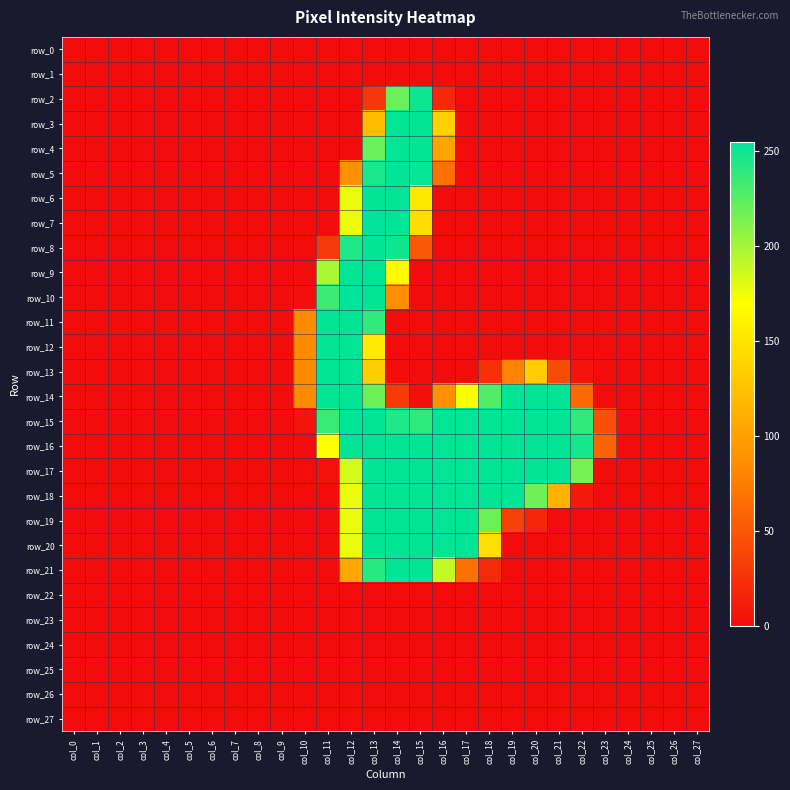

Reading right to left, transcribe all the data shown in this chart.

row_0: 0	0	0	0	0	0	0	0	0	0	0	0	0	0	0	0	0	0	0	0	0	0	0	0	0	0	0	0
row_1: 0	0	0	0	0	0	0	0	0	0	0	0	0	0	0	0	0	0	0	0	0	0	0	0	0	0	0	0
row_2: 0	0	0	0	0	0	0	0	0	0	0	19	251	220	29	0	0	0	0	0	0	0	0	0	0	0	0	0
row_3: 0	0	0	0	0	0	0	0	0	0	0	136	254	254	121	0	0	0	0	0	0	0	0	0	0	0	0	0
row_4: 0	0	0	0	0	0	0	0	0	0	0	103	254	254	220	0	0	0	0	0	0	0	0	0	0	0	0	0
row_5: 0	0	0	0	0	0	0	0	0	0	0	67	253	254	247	89	0	0	0	0	0	0	0	0	0	0	0	0
row_6: 0	0	0	0	0	0	0	0	0	0	0	0	153	254	254	177	0	0	0	0	0	0	0	0	0	0	0	0
row_7: 0	0	0	0	0	0	0	0	0	0	0	0	145	254	255	177	0	0	0	0	0	0	0	0	0	0	0	0
row_8: 0	0	0	0	0	0	0	0	0	0	0	0	51	251	254	245	30	0	0	0	0	0	0	0	0	0	0	0
row_9: 0	0	0	0	0	0	0	0	0	0	0	0	0	166	254	254	199	0	0	0	0	0	0	0	0	0	0	0
row_10: 0	0	0	0	0	0	0	0	0	0	0	0	0	86	254	255	235	2	0	0	0	0	0	0	0	0	0	0
row_11: 0	0	0	0	0	0	0	0	0	0	0	0	0	0	239	254	254	84	0	0	0	0	0	0	0	0	0	0
row_12: 0	0	0	0	0	0	0	0	0	0	0	0	0	0	155	254	254	84	0	0	0	0	0	0	0	0	0	0
row_13: 0	0	0	0	0	5	42	133	79	24	0	0	0	0	134	254	254	84	0	0	0	0	0	0	0	0	0	0
row_14: 0	0	0	0	0	62	254	254	254	228	172	89	2	31	219	254	254	84	0	0	0	0	0	0	0	0	0	0
row_15: 0	0	0	0	44	239	254	254	254	254	254	254	240	245	254	254	236	5	0	0	0	0	0	0	0	0	0	0
row_16: 0	0	0	0	58	248	254	254	254	254	254	254	254	254	254	254	170	0	0	0	0	0	0	0	0	0	0	0
row_17: 0	0	0	0	0	216	254	254	254	254	254	254	254	254	254	185	3	0	0	0	0	0	0	0	0	0	0	0
row_18: 0	0	0	0	0	9	113	218	254	254	254	254	254	254	254	177	0	0	0	0	0	0	0	0	0	0	0	0
row_19: 0	0	0	0	0	0	0	17	36	219	254	254	254	254	254	177	0	0	0	0	0	0	0	0	0	0	0	0
row_20: 0	0	0	0	0	0	0	0	0	146	254	254	254	254	254	177	0	0	0	0	0	0	0	0	0	0	0	0
row_21: 0	0	0	0	0	0	0	0	0	20	67	190	254	254	242	105	0	0	0	0	0	0	0	0	0	0	0	0
row_22: 0	0	0	0	0	0	0	0	0	0	0	0	0	0	0	0	0	0	0	0	0	0	0	0	0	0	0	0
row_23: 0	0	0	0	0	0	0	0	0	0	0	0	0	0	0	0	0	0	0	0	0	0	0	0	0	0	0	0
row_24: 0	0	0	0	0	0	0	0	0	0	0	0	0	0	0	0	0	0	0	0	0	0	0	0	0	0	0	0
row_25: 0	0	0	0	0	0	0	0	0	0	0	0	0	0	0	0	0	0	0	0	0	0	0	0	0	0	0	0
row_26: 0	0	0	0	0	0	0	0	0	0	0	0	0	0	0	0	0	0	0	0	0	0	0	0	0	0	0	0
row_27: 0	0	0	0	0	0	0	0	0	0	0	0	0	0	0	0	0	0	0	0	0	0	0	0	0	0	0	0